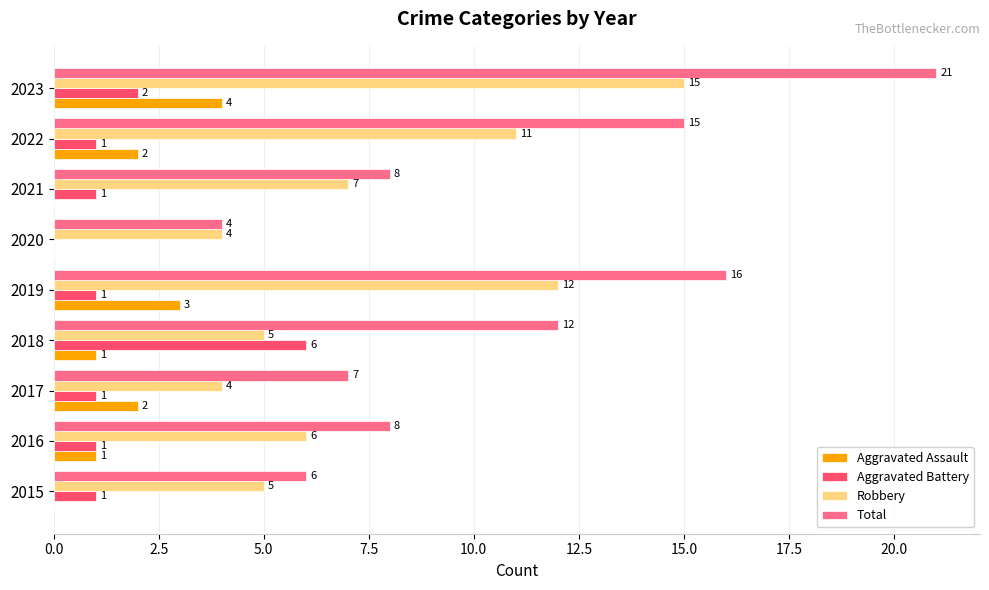

What is the sum of all Total values?

97